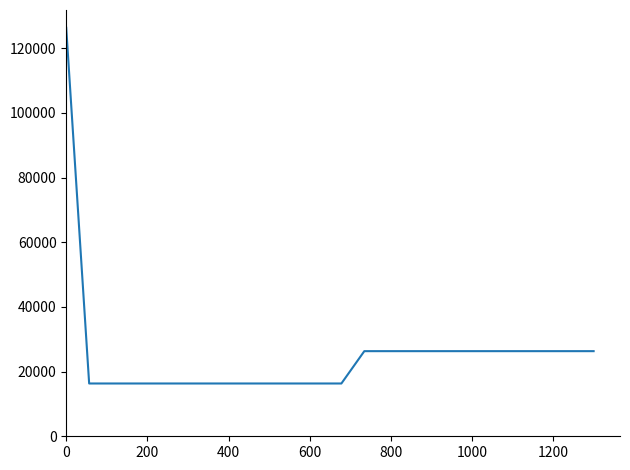

What is the difference between the maximum and minimum values?

110000